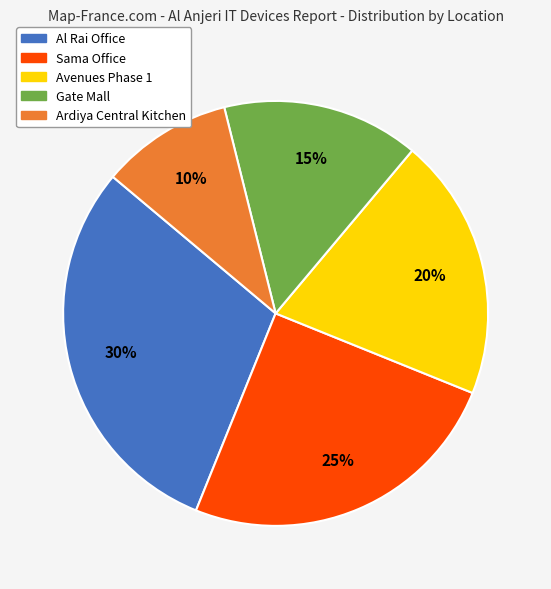

Is there any slice that represents more than half of the pie?

No